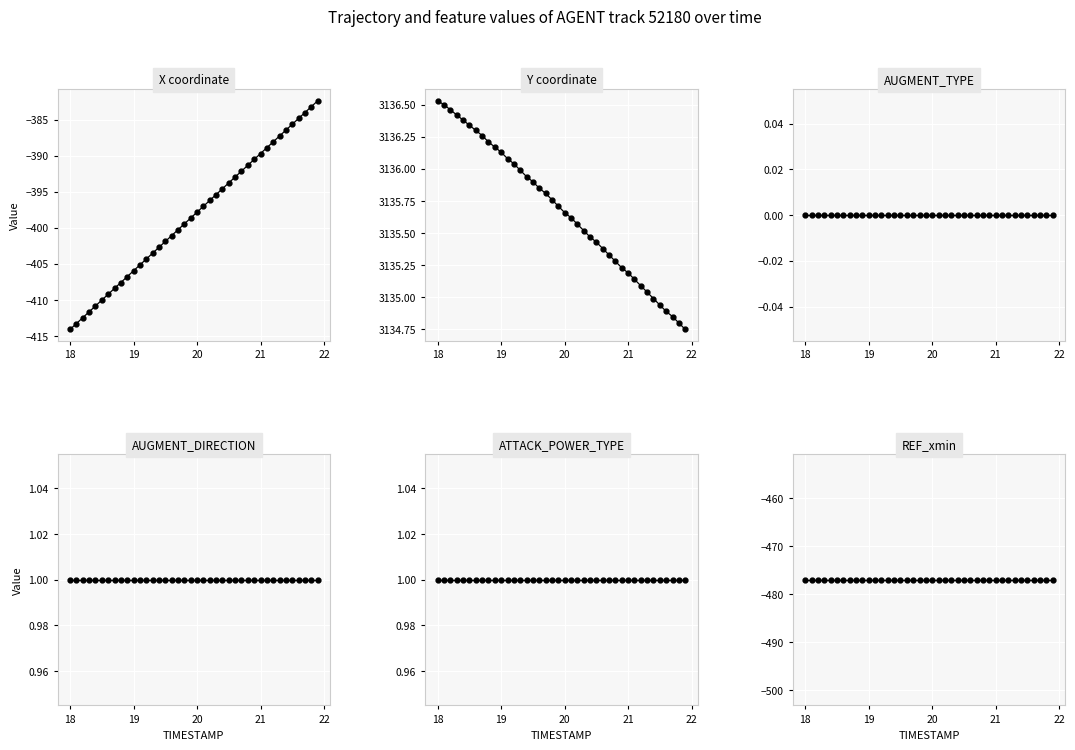

Reading left to right, extract all data points from this chart.

X: -414.1	-413.3	-412.5	-411.6	-410.8	-410.0	-409.2	-408.4	-407.6	-406.8	-406.0	-405.2	-404.3	-403.5	-402.7	-401.9	-401.1	-400.3	-399.5	-398.7	-397.8	-397.0	-396.2	-395.4	-394.6	-393.8	-393.0	-392.2	-391.3	-390.5	-389.7	-388.9	-388.1	-387.3	-386.5	-385.7	-384.8	-384.0	-383.2	-382.4
Y: 3136.5	3136.5	3136.5	3136.4	3136.4	3136.3	3136.3	3136.3	3136.2	3136.2	3136.1	3136.1	3136.0	3136.0	3135.9	3135.9	3135.8	3135.8	3135.8	3135.7	3135.7	3135.6	3135.6	3135.5	3135.5	3135.4	3135.4	3135.3	3135.3	3135.2	3135.2	3135.1	3135.1	3135.0	3135.0	3134.9	3134.9	3134.8	3134.8	3134.8
AUGMENT_TYPE: 0.0	0.0	0.0	0.0	0.0	0.0	0.0	0.0	0.0	0.0	0.0	0.0	0.0	0.0	0.0	0.0	0.0	0.0	0.0	0.0	0.0	0.0	0.0	0.0	0.0	0.0	0.0	0.0	0.0	0.0	0.0	0.0	0.0	0.0	0.0	0.0	0.0	0.0	0.0	0.0
AUGMENT_DIRECTION: 1.0	1.0	1.0	1.0	1.0	1.0	1.0	1.0	1.0	1.0	1.0	1.0	1.0	1.0	1.0	1.0	1.0	1.0	1.0	1.0	1.0	1.0	1.0	1.0	1.0	1.0	1.0	1.0	1.0	1.0	1.0	1.0	1.0	1.0	1.0	1.0	1.0	1.0	1.0	1.0
ATTACK_POWER_TYPE: 1.0	1.0	1.0	1.0	1.0	1.0	1.0	1.0	1.0	1.0	1.0	1.0	1.0	1.0	1.0	1.0	1.0	1.0	1.0	1.0	1.0	1.0	1.0	1.0	1.0	1.0	1.0	1.0	1.0	1.0	1.0	1.0	1.0	1.0	1.0	1.0	1.0	1.0	1.0	1.0
REF_xmin: -477.0	-477.0	-477.0	-477.0	-477.0	-477.0	-477.0	-477.0	-477.0	-477.0	-477.0	-477.0	-477.0	-477.0	-477.0	-477.0	-477.0	-477.0	-477.0	-477.0	-477.0	-477.0	-477.0	-477.0	-477.0	-477.0	-477.0	-477.0	-477.0	-477.0	-477.0	-477.0	-477.0	-477.0	-477.0	-477.0	-477.0	-477.0	-477.0	-477.0